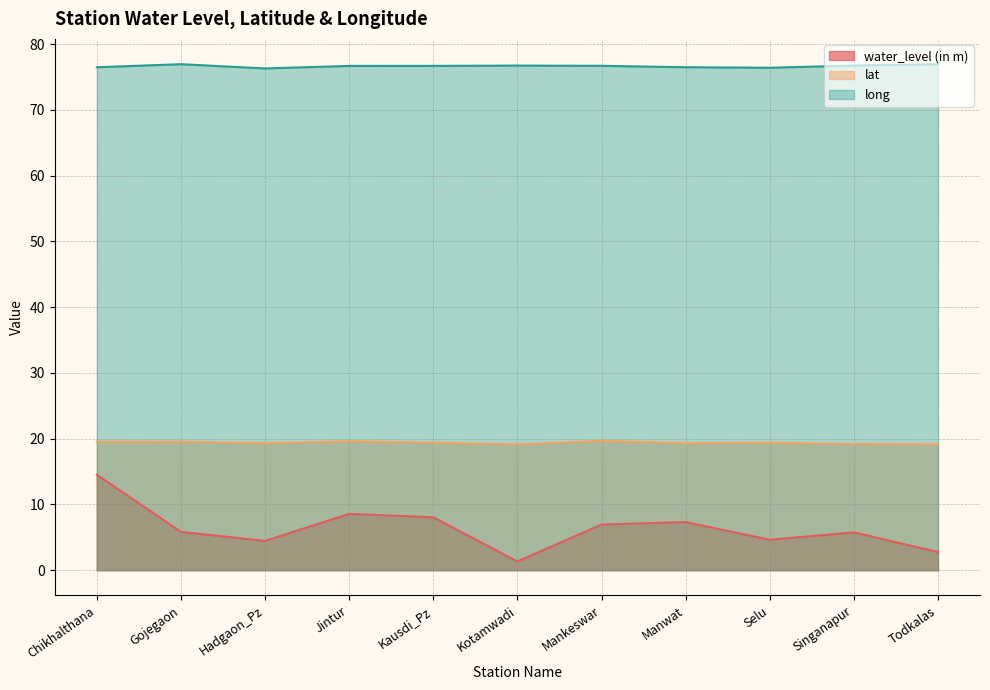

At Kausdi_Pz, list the series in order from largest to smallest.

long, lat, water_level (in m)